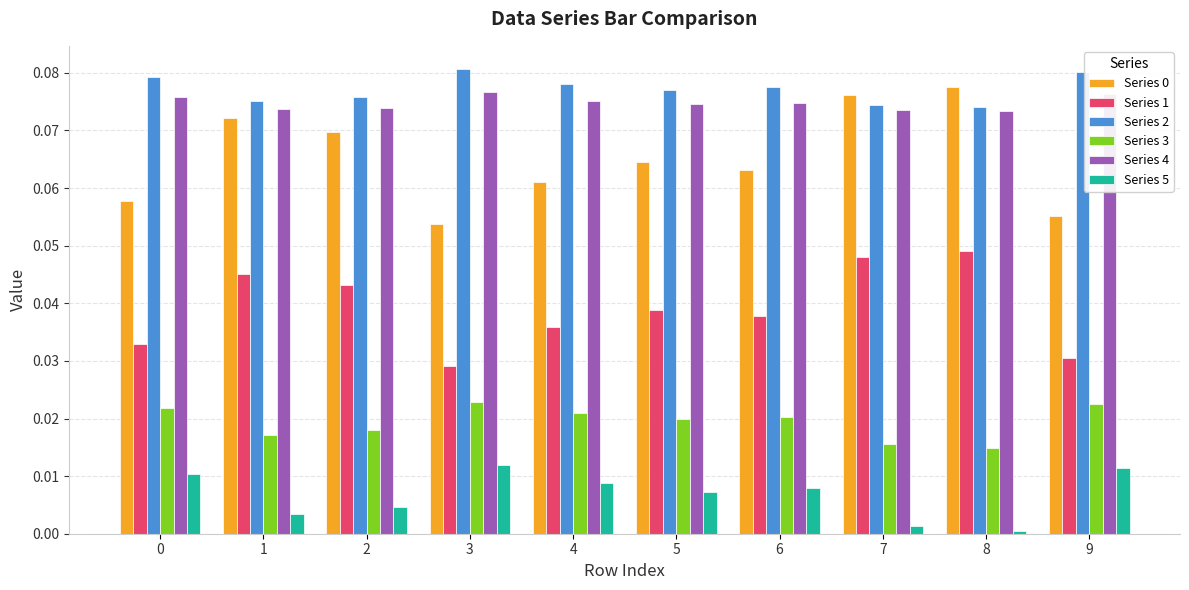

Is the value of Series 5 at 7 greater than the value of Series 4 at 5?

No